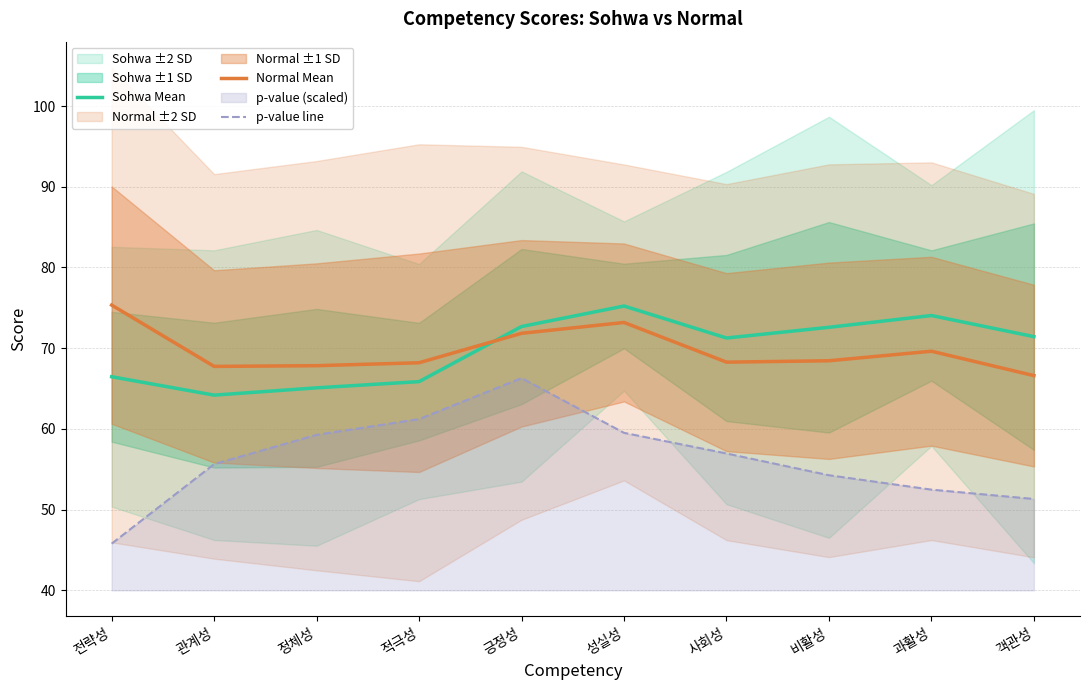

At which label does Sohwa Mean reach its minimum?

관계성